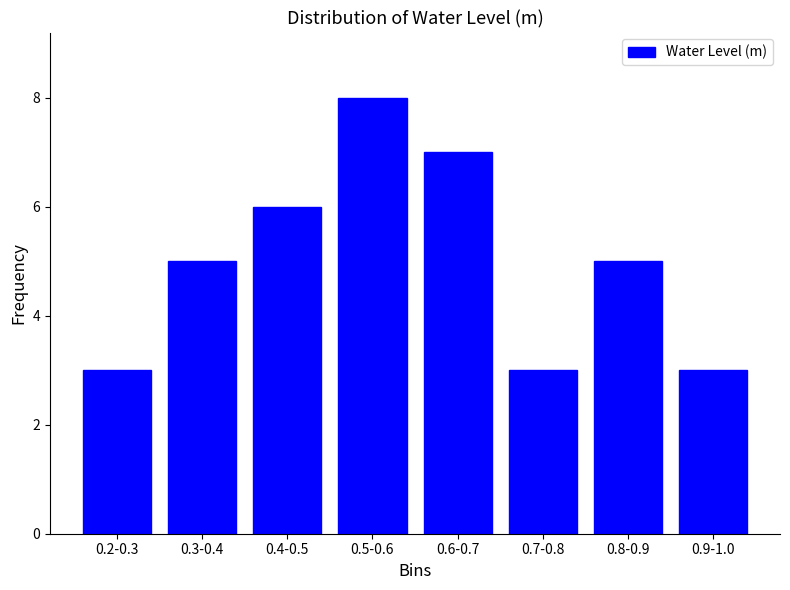

Reading right to left, what are all the values shown in this chart?

3	5	3	7	8	6	5	3